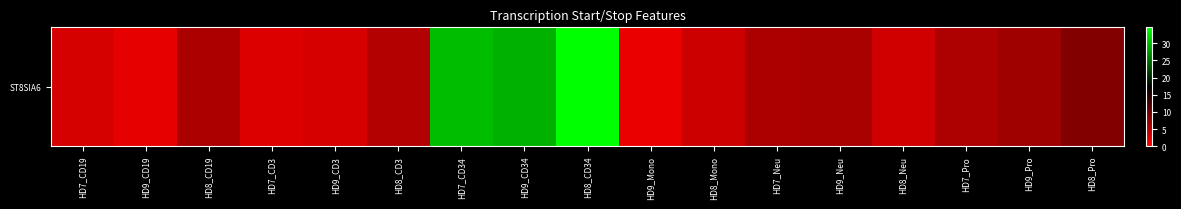

How many data points are less than 5?

7